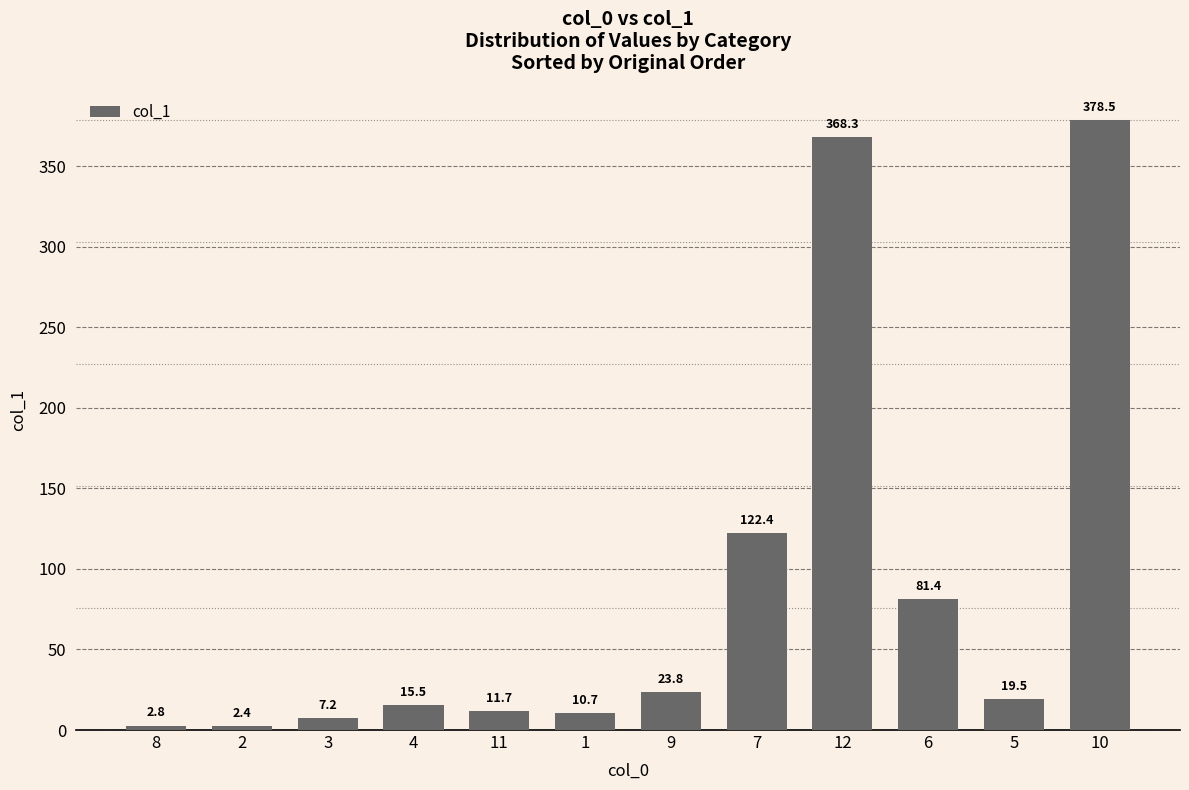

What position from the right is 7?

5